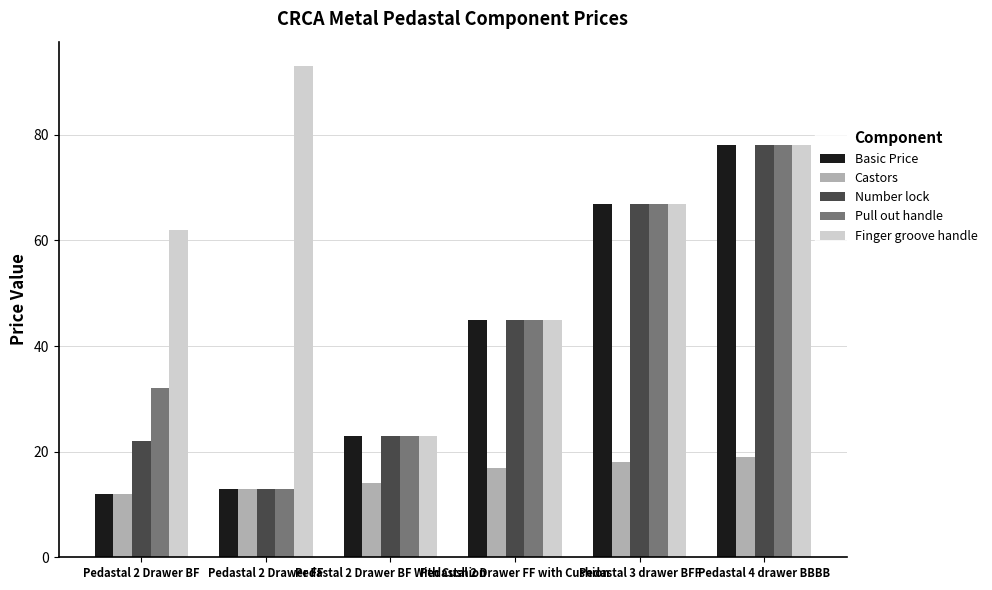

How many distinct data groups are displayed?

5